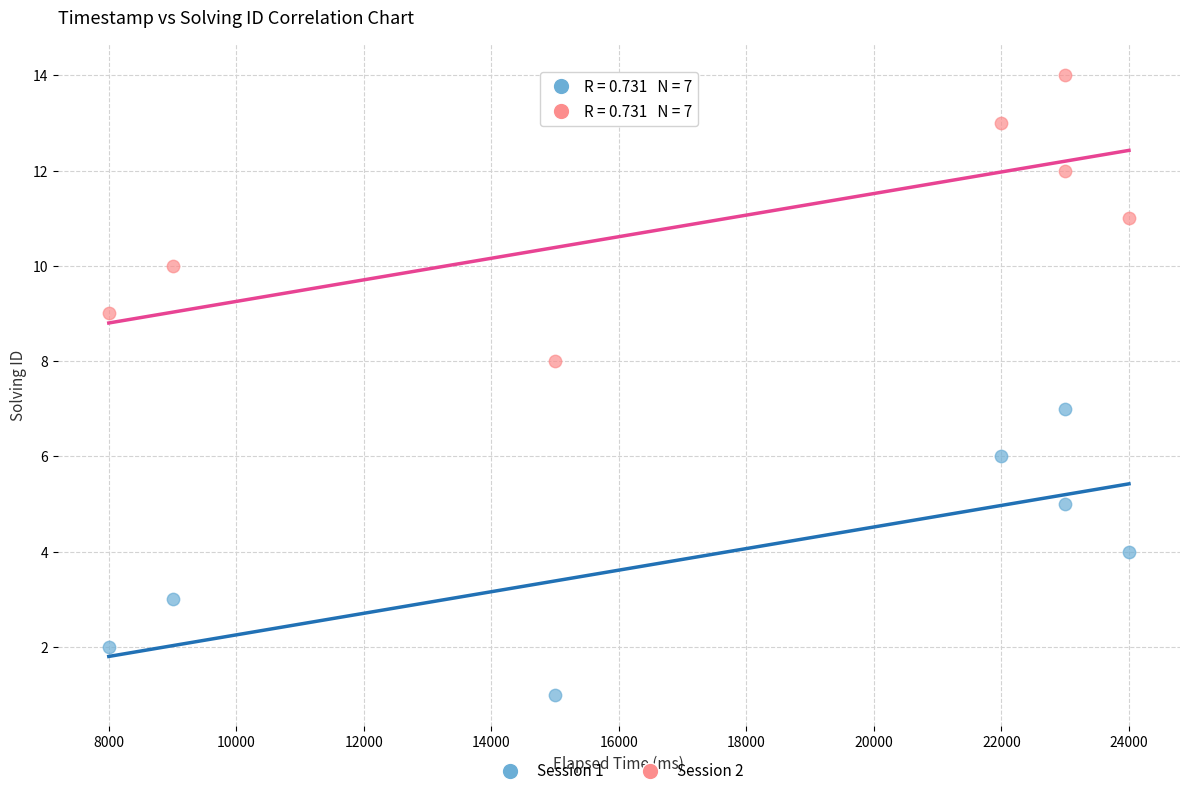

What are all the series names shown in the legend?

Session 1, Session 2